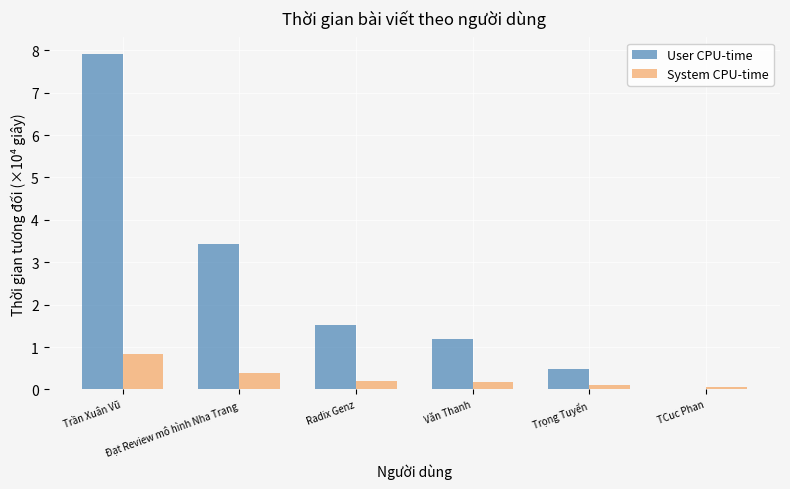

What is the sum of the System CPU-time values at Trần Xuân Vũ and TCuc Phan?

0.9